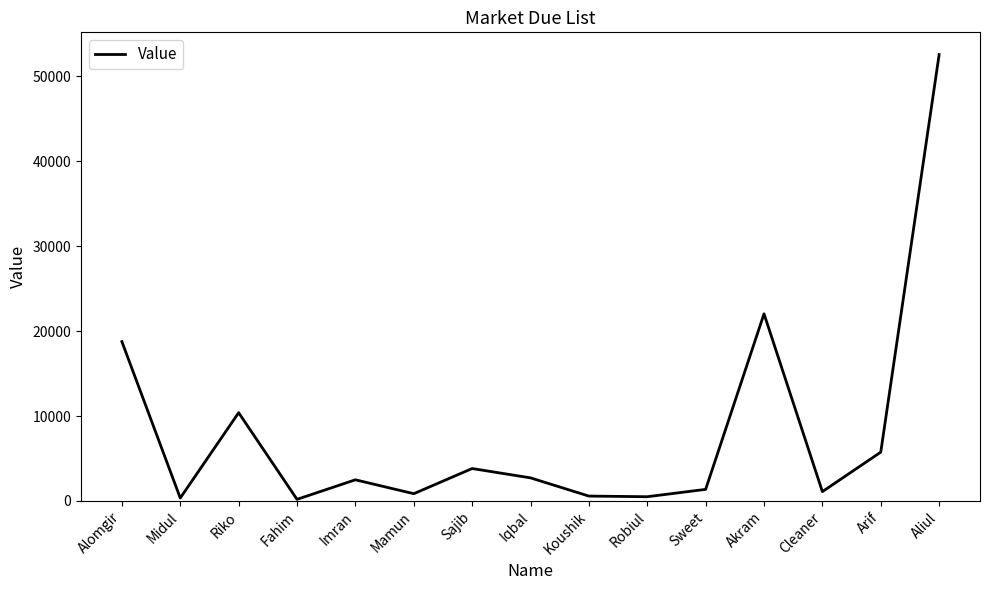

What is the minimum value shown in the chart?

191